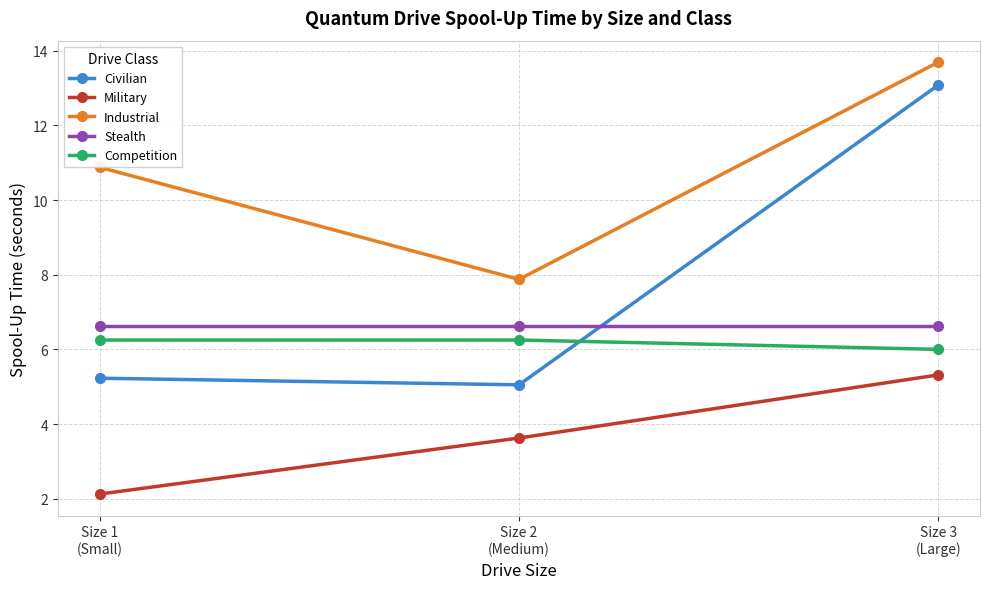

The value of Competition at Size 1
(Small) is 10.6. True or false?

False